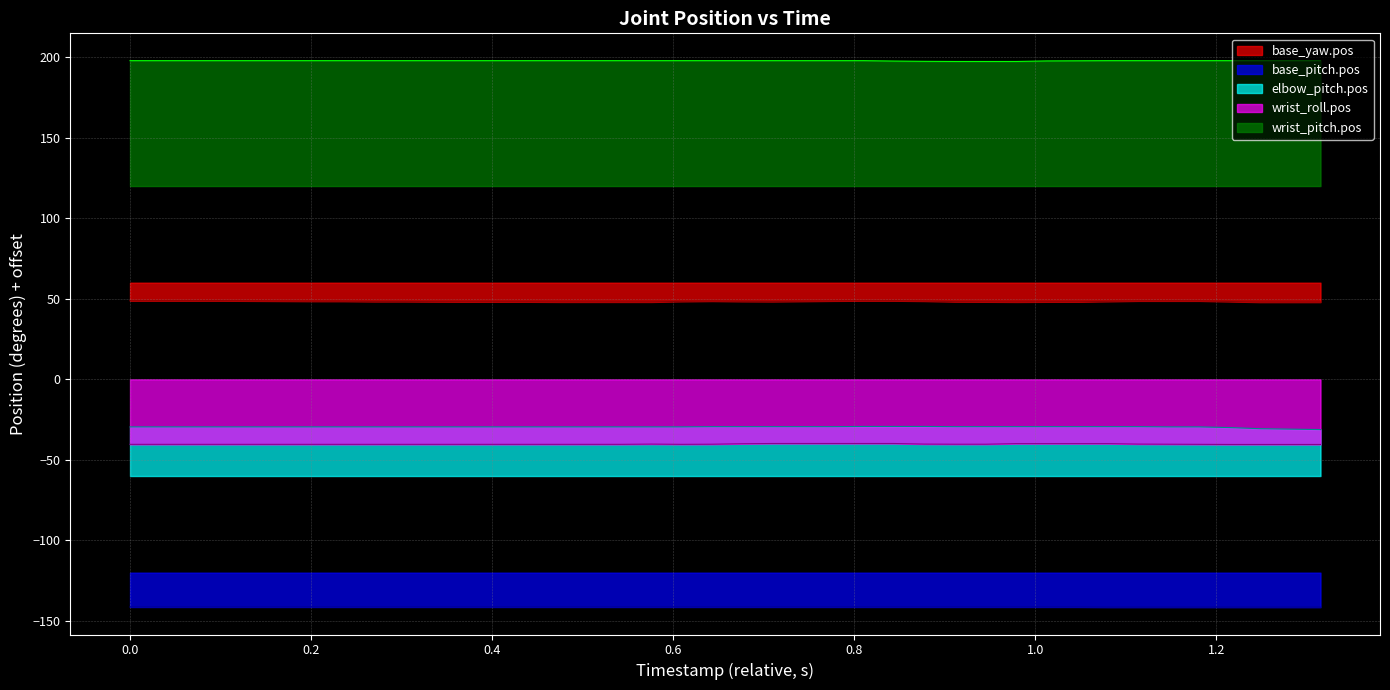

True or false: elbow_pitch.pos and base_pitch.pos cross at least once.

False